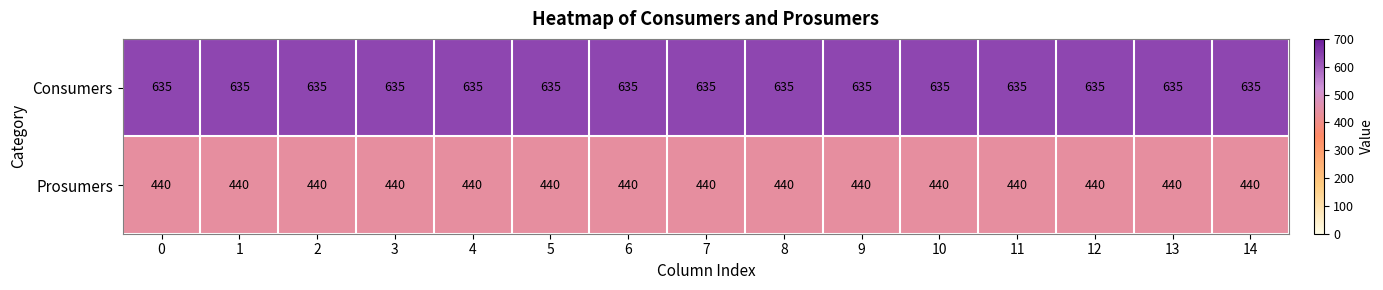

The value of Consumers at 1 is 1060. True or false?

False